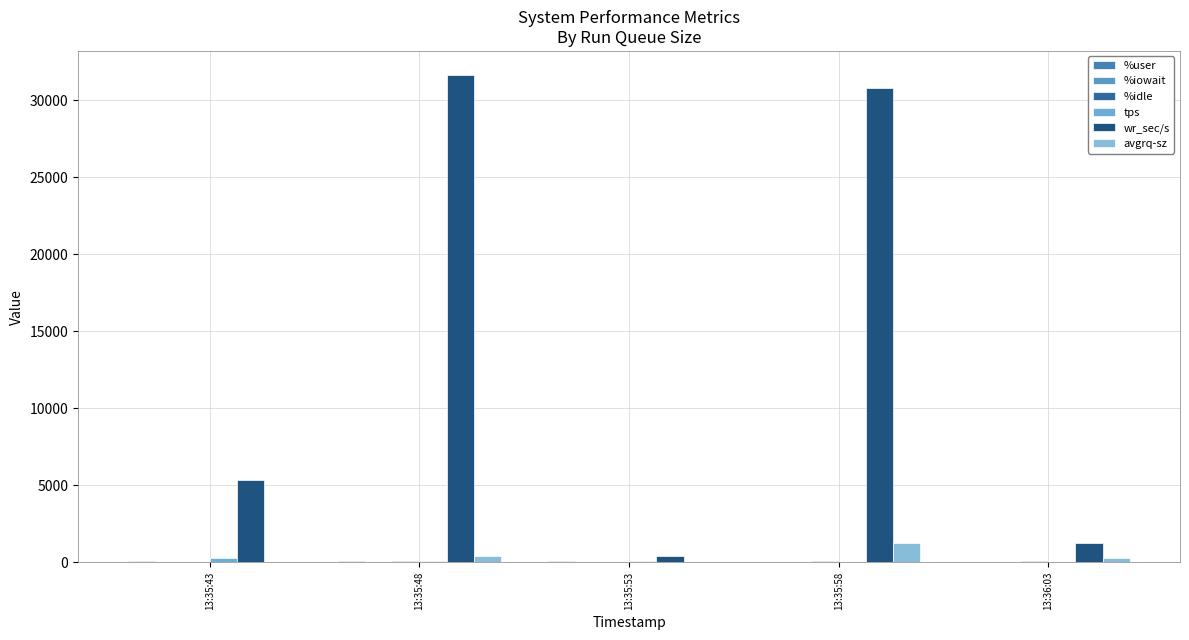

At which category is the sum across all series the highest?

13:35:48